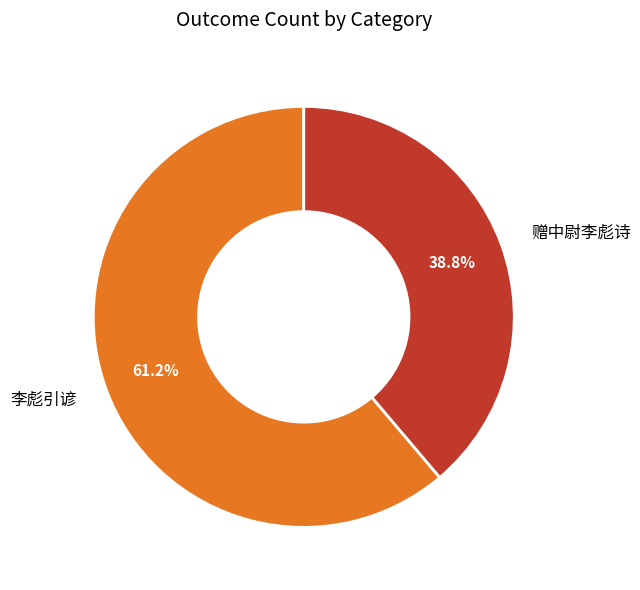

What percentage is the 李彪引谚 slice, to the nearest percent?

61%